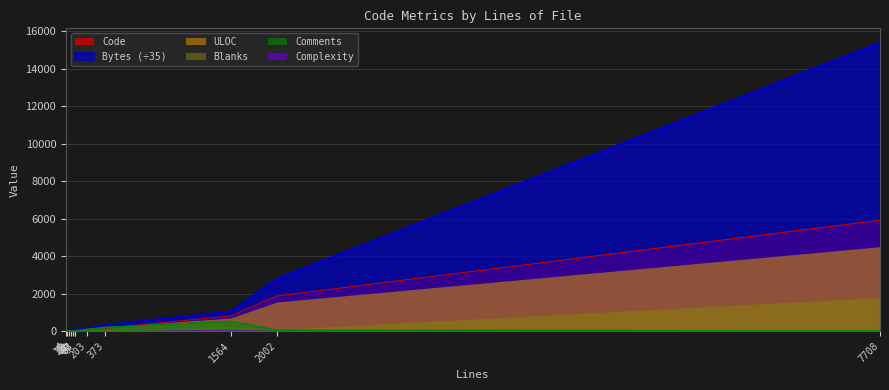

At which label does Code reach its peak?

7708